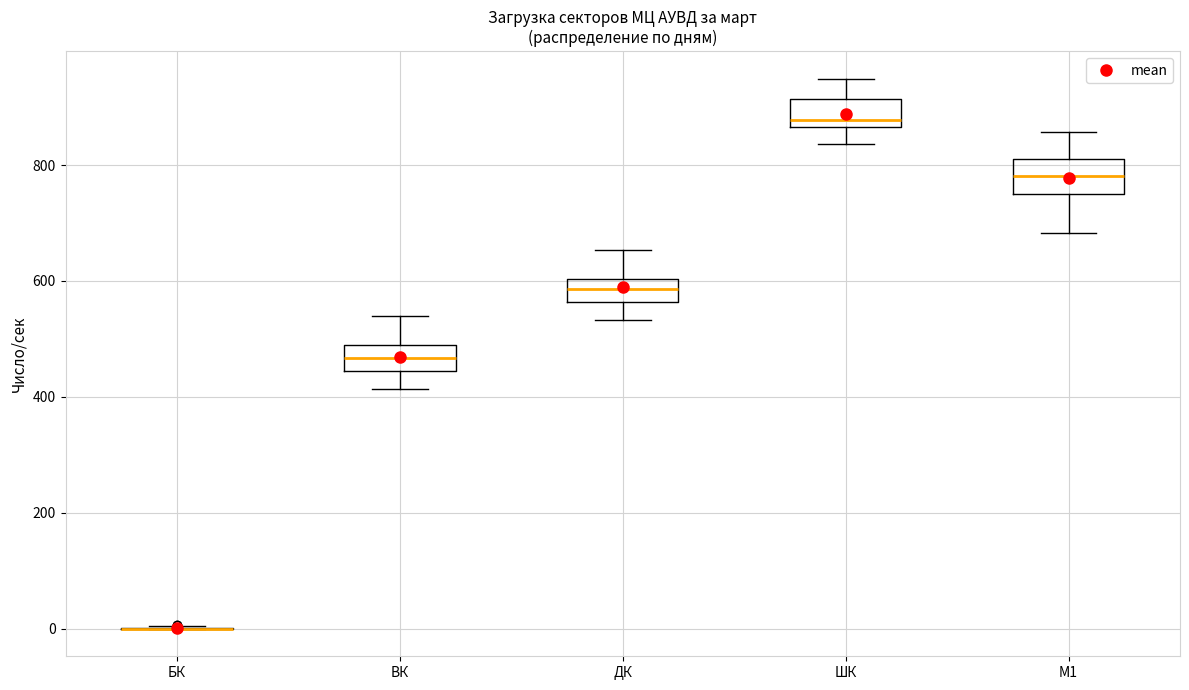

Reading left to right, transcribe this box plot: for each box, give where its median line is, the range the box spans, and where its two whiskers end, as read against the y-axis. The values are not printed on the chart, so give them approximately, as read against the axis.

БК: box collapsed to a line at 0, whiskers 0 to 0
ВК: median 460, box 440 to 480, whiskers 420 to 540
ДК: median 580, box 560 to 600, whiskers 540 to 660
ШК: median 880, box 860 to 920, whiskers 840 to 940
М1: median 780, box 760 to 820, whiskers 680 to 860